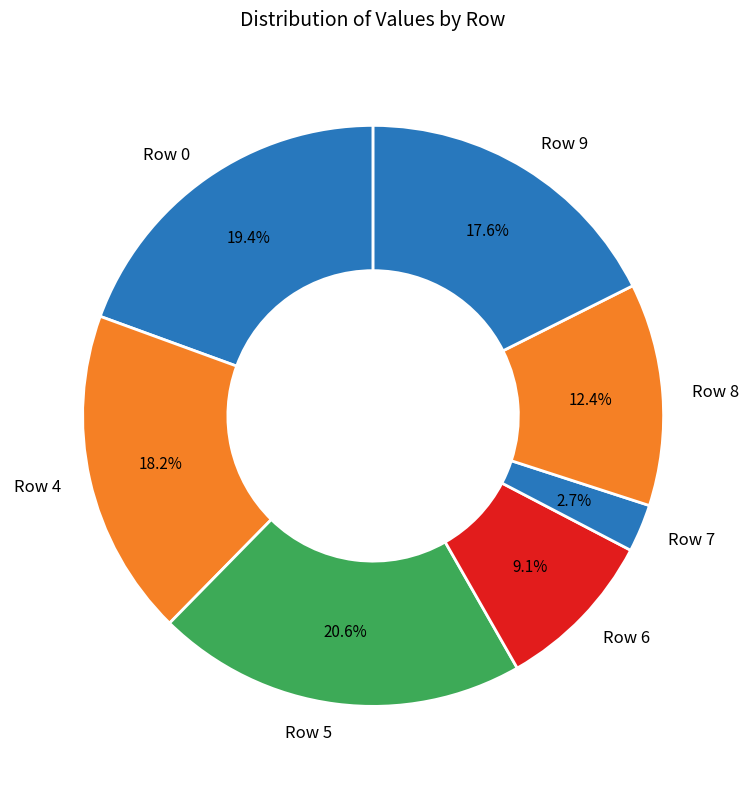

To the nearest percent, what percentage of the pie is Row 9?

18%